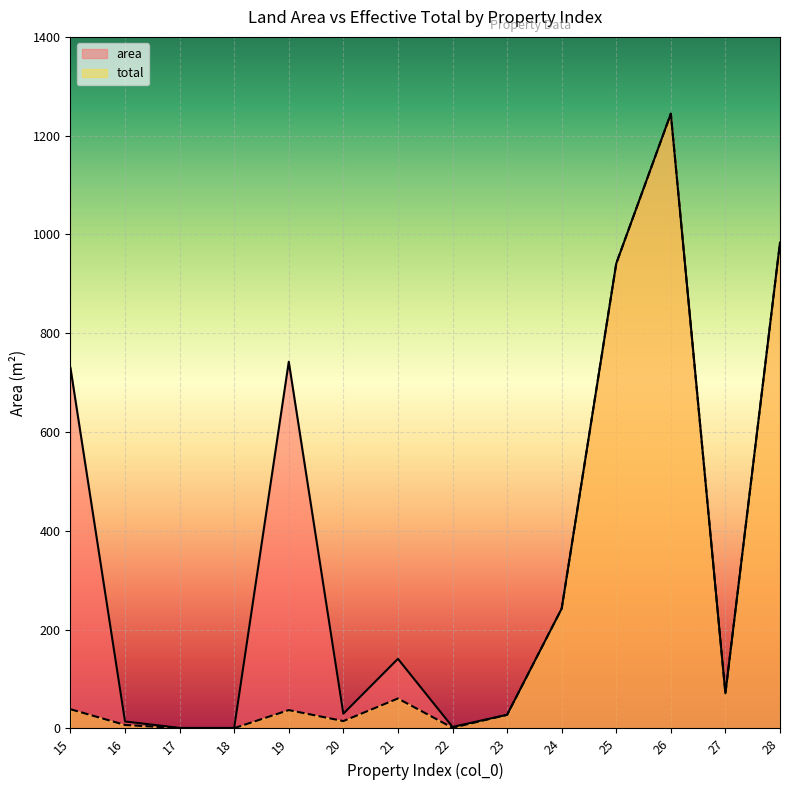

What is the total value across all series at 26?

2489.1